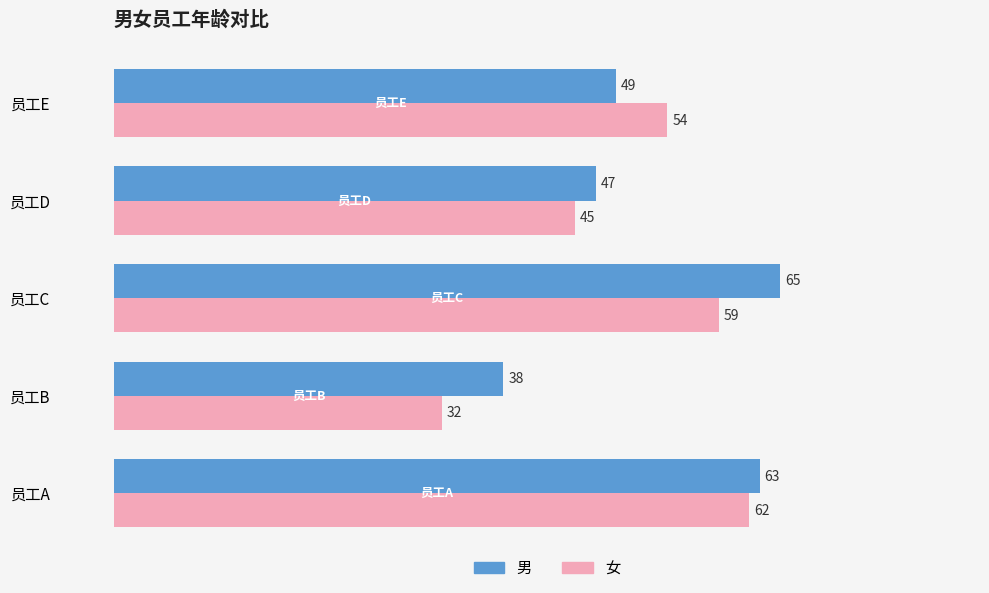

How many 女 values are between 45 and 59?

3